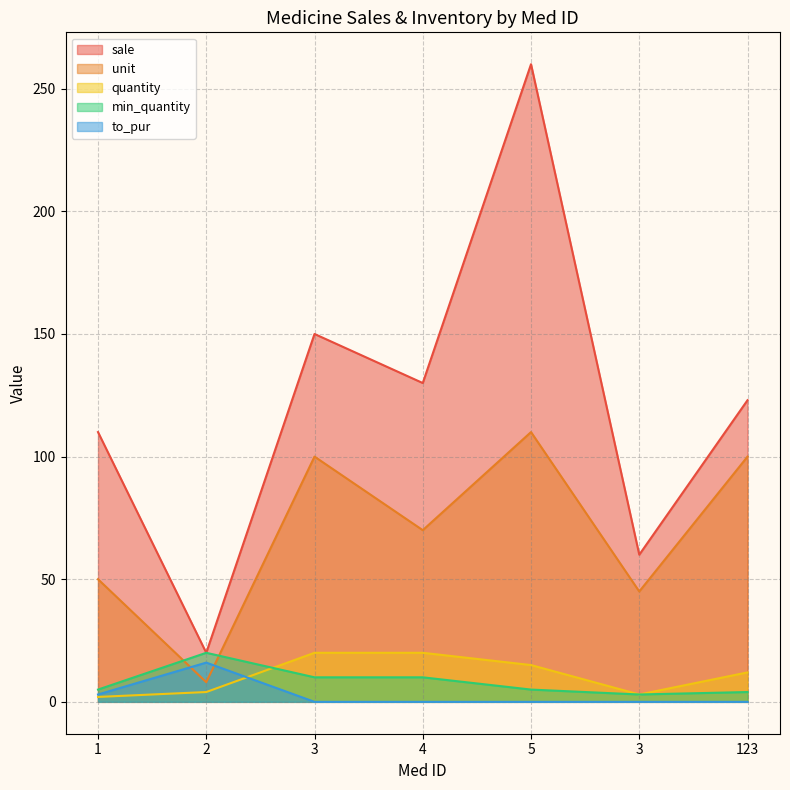

Where is the first local maximum for min_quantity?

2